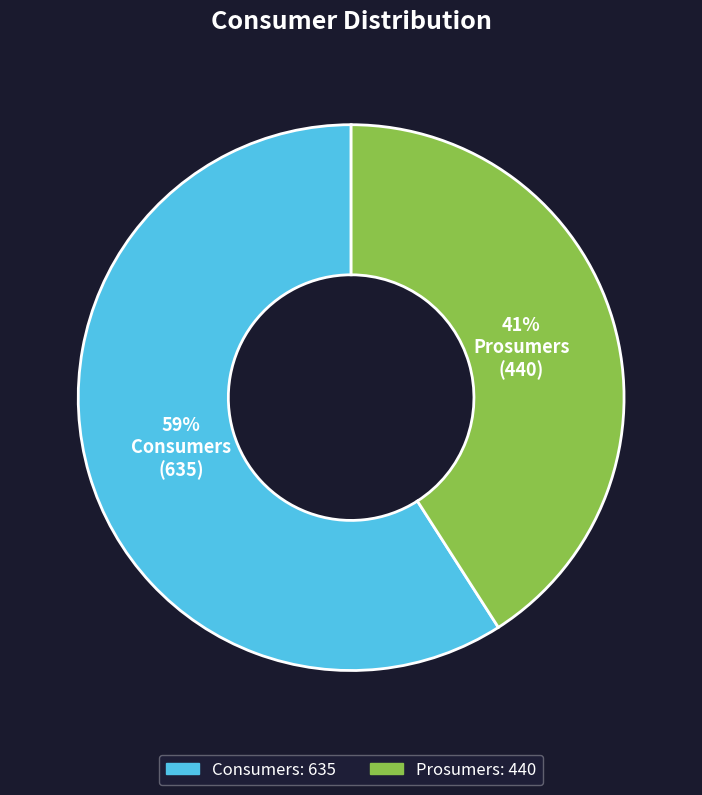

Which slice represents more than half of the pie?

Consumers